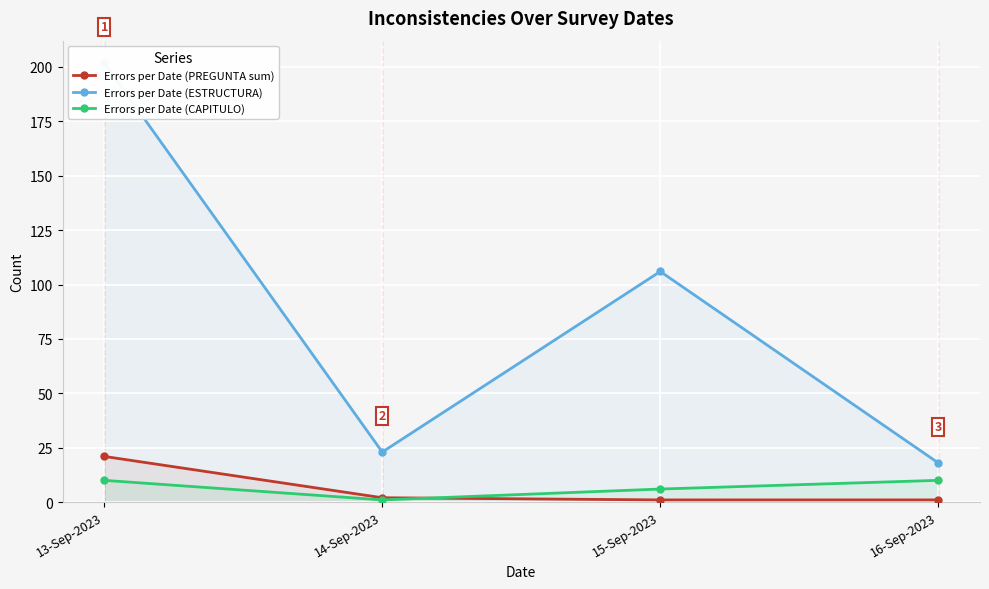

The value of Errors per Date (ESTRUCTURA) at 16-Sep-2023 is 27. True or false?

False